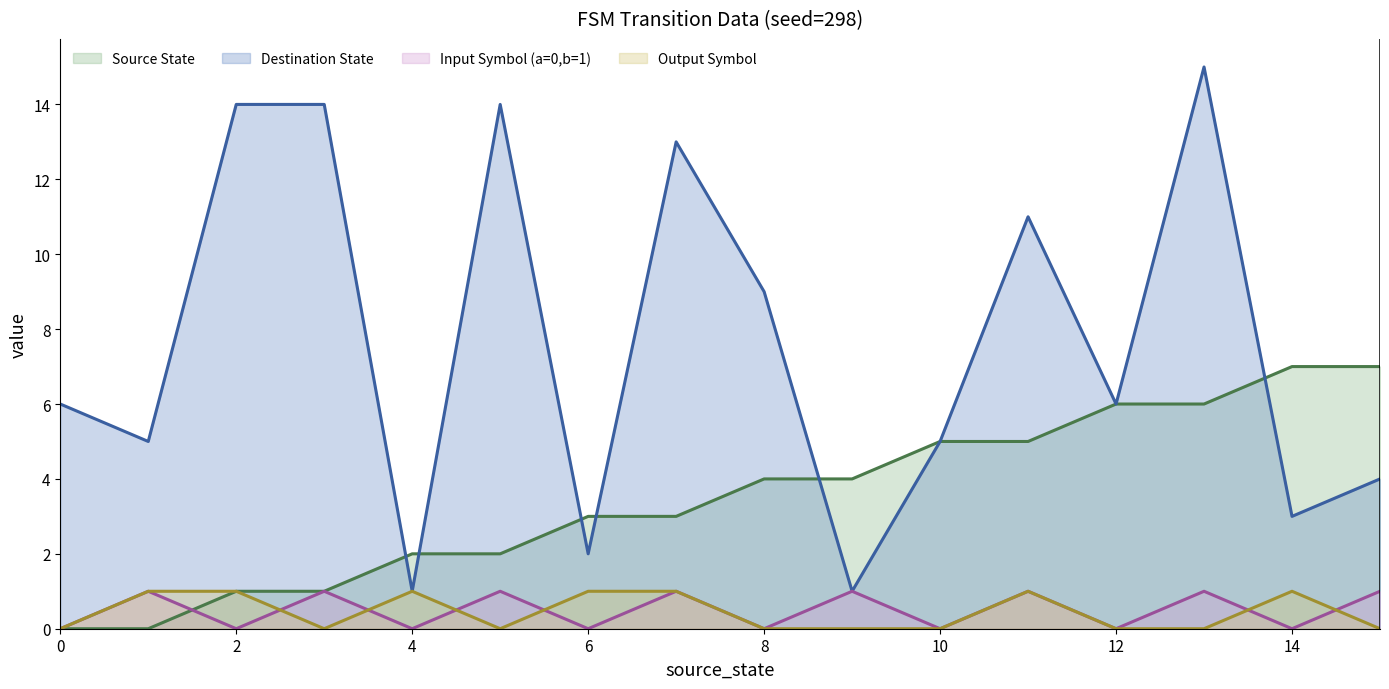

At which category does input_symbol reach its first local valley?

2